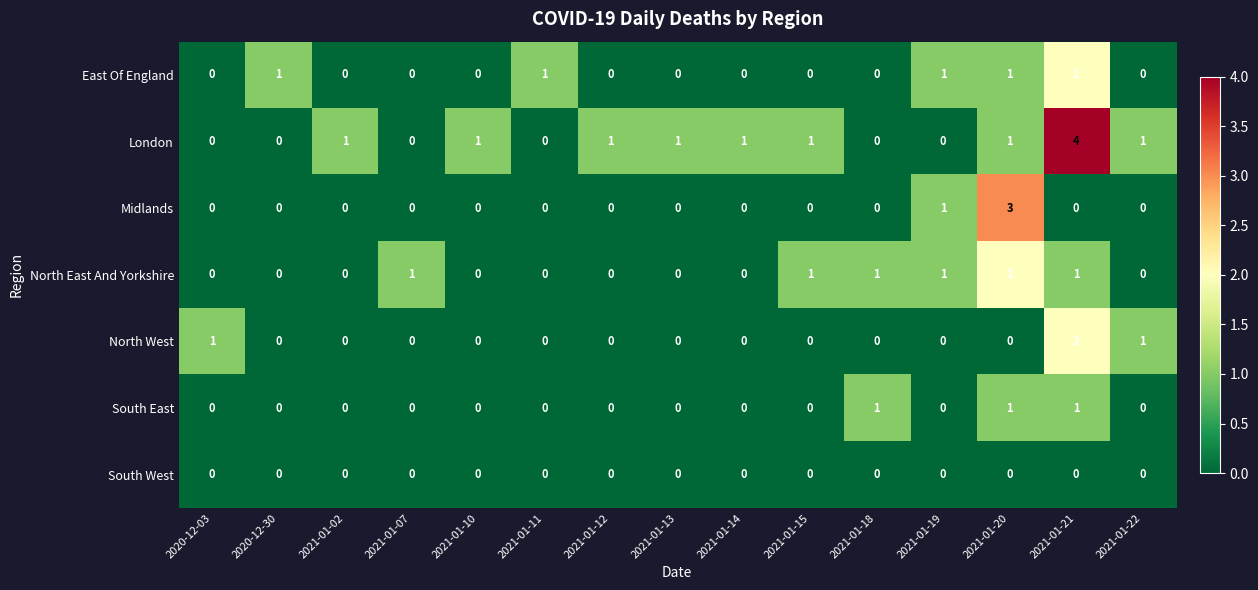

The Midlands series shows -1 at 2021-01-07. True or false?

False